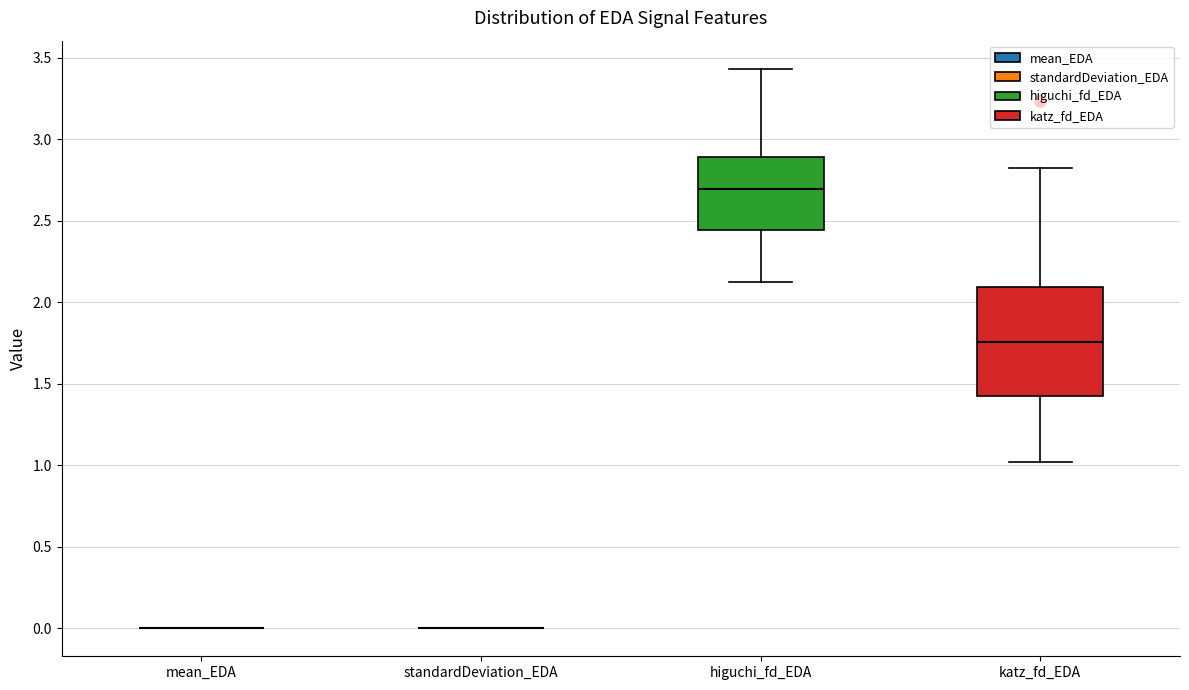

Which box is the tallest, from its lower edge to its upper edge?

katz_fd_EDA